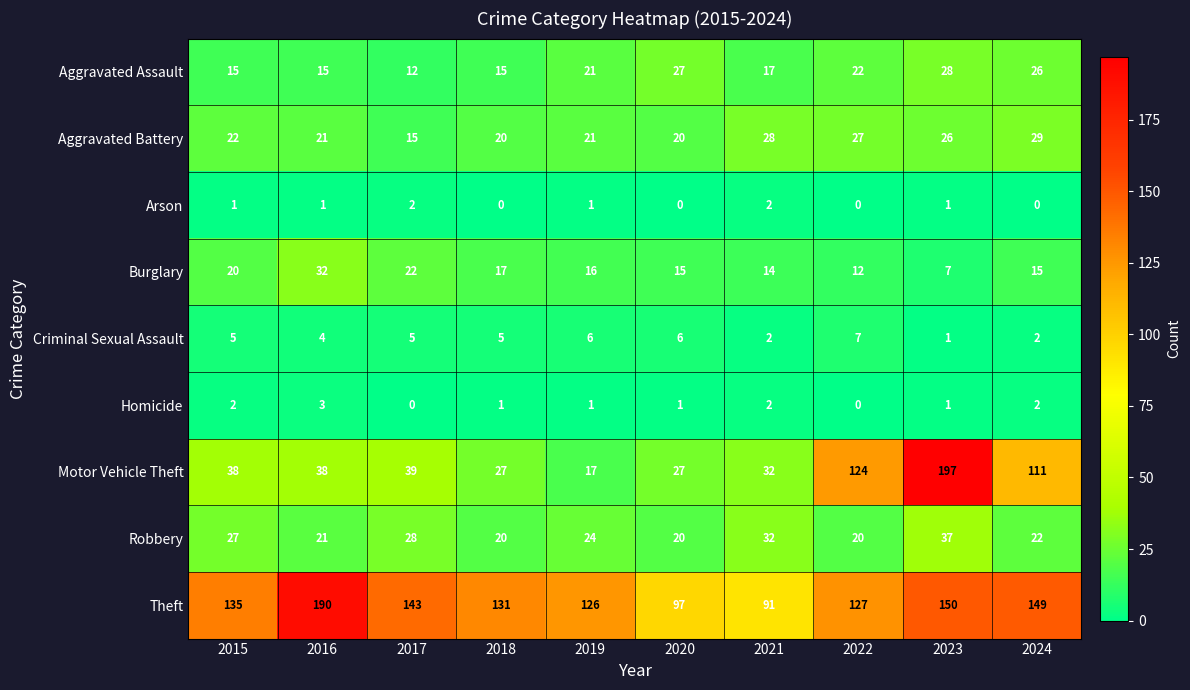

At which category is the sum across all series the highest?

2023